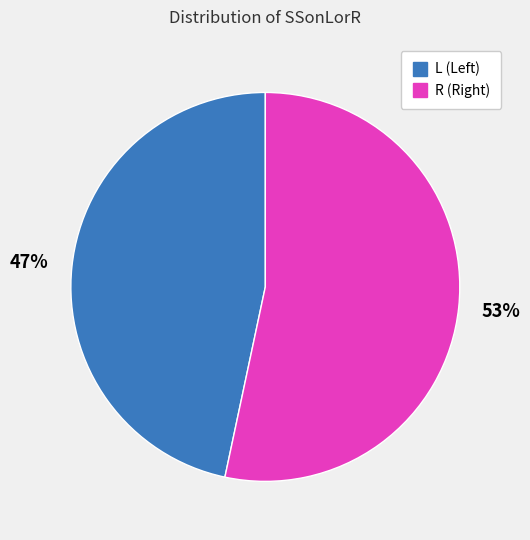

The L slice represents 38% of the pie. True or false?

False